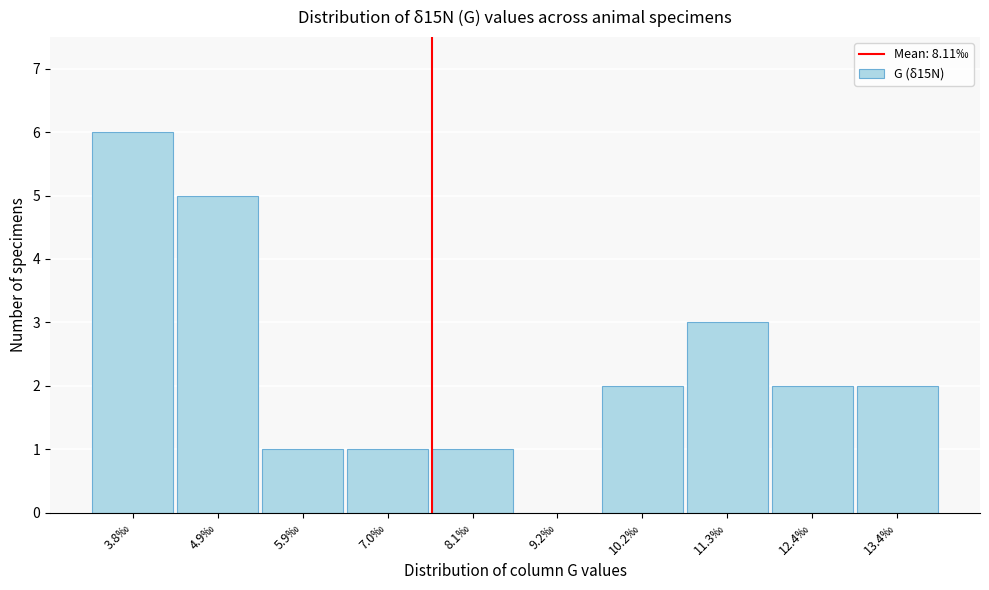

Reading right to left, what are all the values shown in this chart?

13.4‰=2	12.4‰=2	11.3‰=3	10.2‰=2	9.2‰=0	8.1‰=1	7.0‰=1	5.9‰=1	4.9‰=5	3.8‰=6